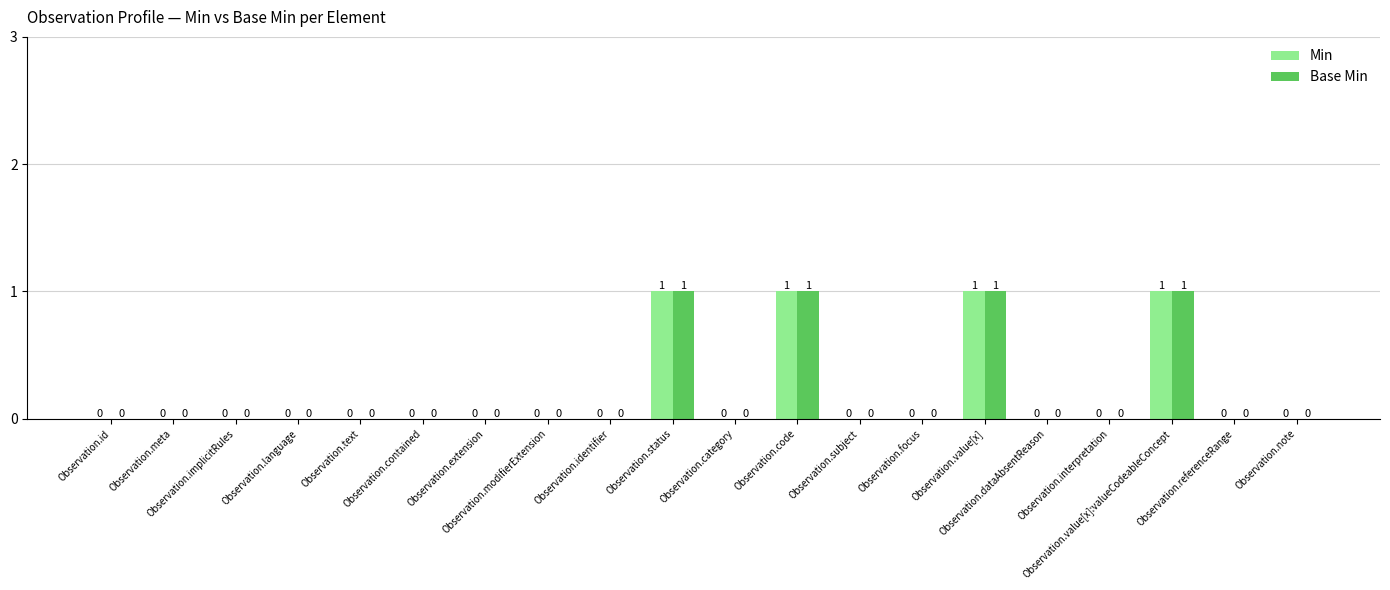

What is the sum of all Min values?

4